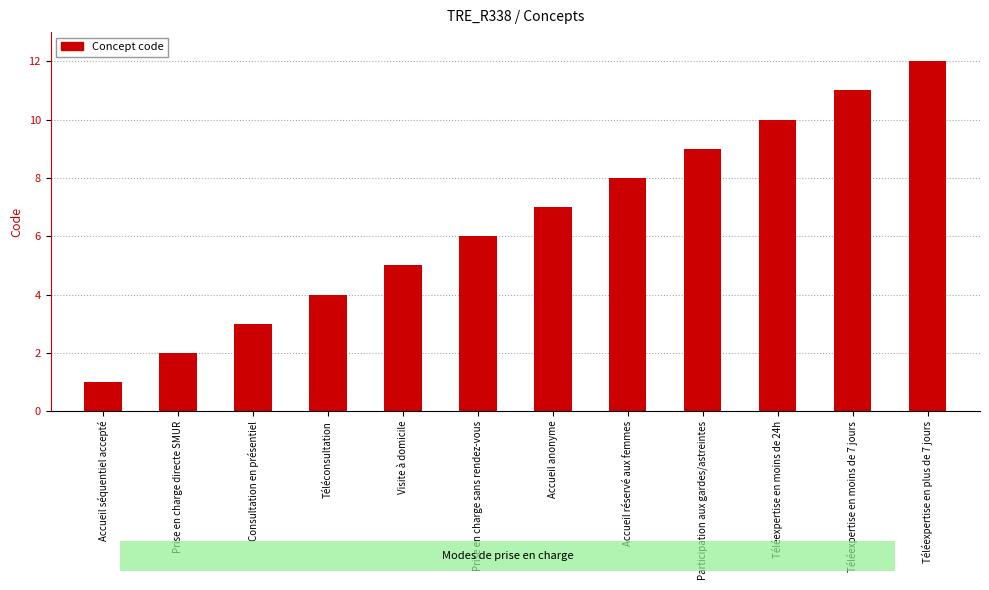

Is it true that the value at Prise en charge directe SMUR is 2?

True